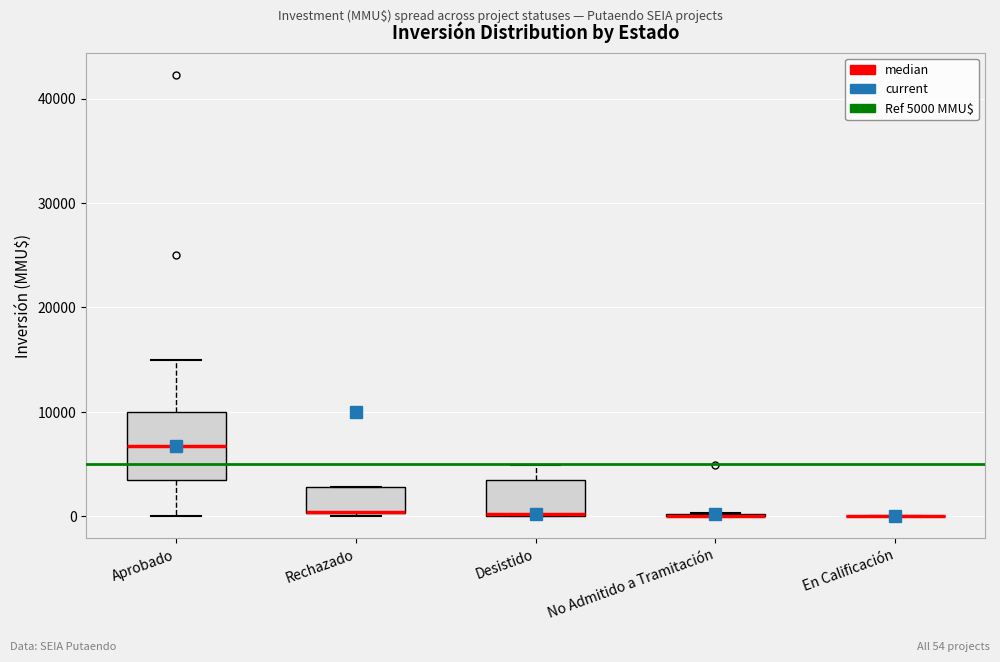

Reading left to right, transcribe this box plot: for each box, give where its median line is, the range the box spans, and where its two whiskers end, as read against the y-axis. The values are not printed on the chart, so give them approximately, as read against the axis.

Aprobado: median 7000, box 4000 to 10000, whiskers 0 to 15000
Rechazado: median 0 (drawn on the box's lower edge), box 0 to 3000, whiskers 0 to 3000
Desistido: median 0 (drawn on the box's lower edge), box 0 to 4000, whiskers 0 to 5000
No Admitido a Tramitación: box collapsed to a line at 0, whiskers 0 to 0
En Calificación: box collapsed to a line at 0, whiskers 0 to 0